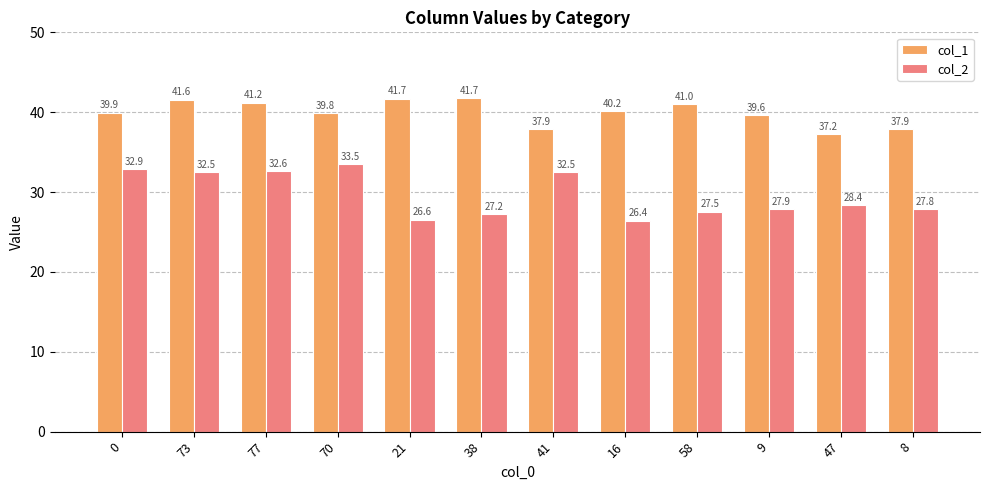

What is the sum of the col_1 values at 38 and 73?

83.3